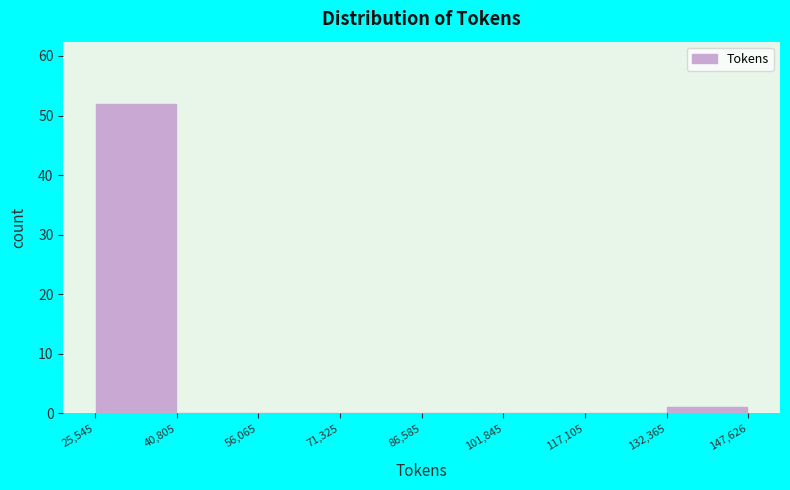

Reading left to right, transcribe this chart: for each bar, give the range it covers on the x-axis and its height. The values are not printed on the chart, so give them approximately, as read against the axis.

25,545 to 40,805: 52
40,805 to 56,065: 0
56,065 to 71,325: 0
71,325 to 86,585: 0
86,585 to 101,845: 0
101,845 to 117,105: 0
117,105 to 132,365: 0
132,365 to 147,626: 1